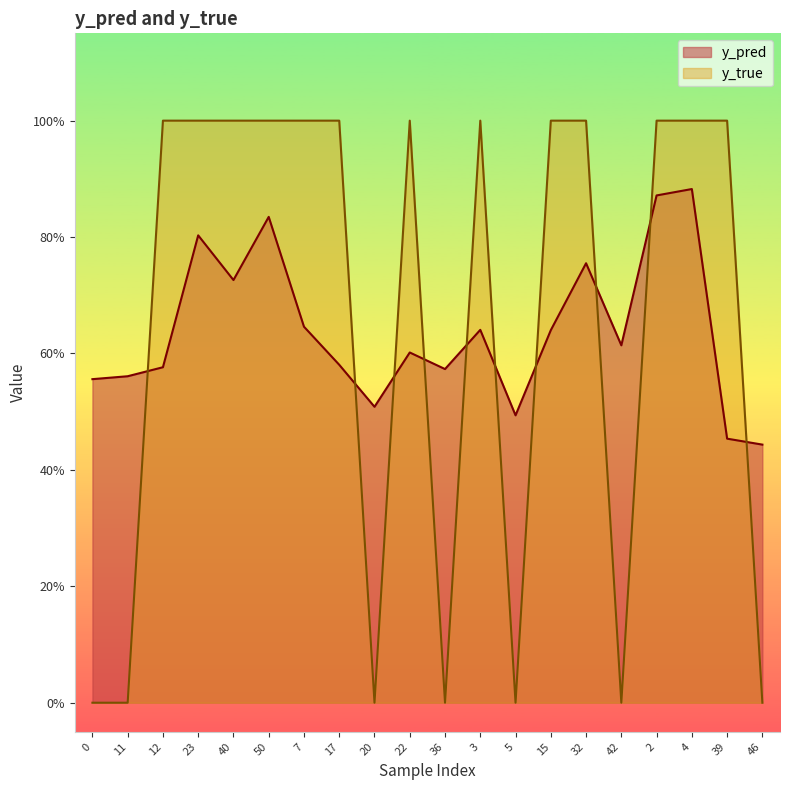

Rank the series by their average value, from lowest to highest.

y_pred, y_true